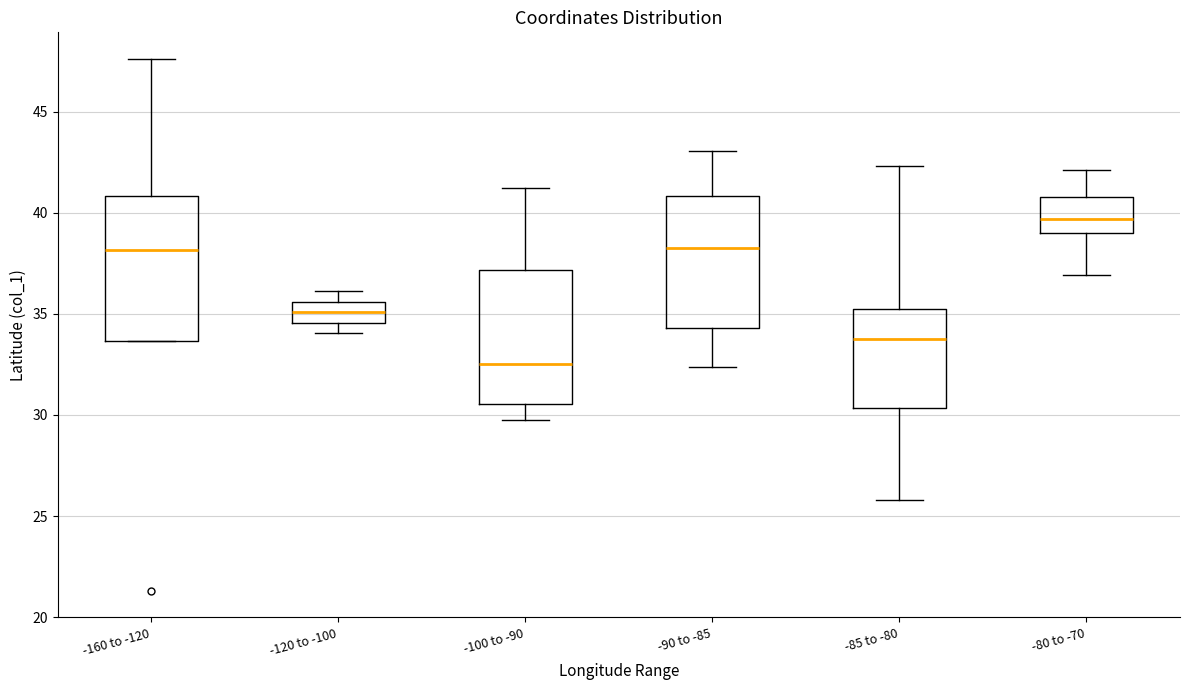

Where is the lower edge of the box for -85 to -80 on the y-axis? The values are not printed on the chart, so give them approximately, as read against the axis.

30.5